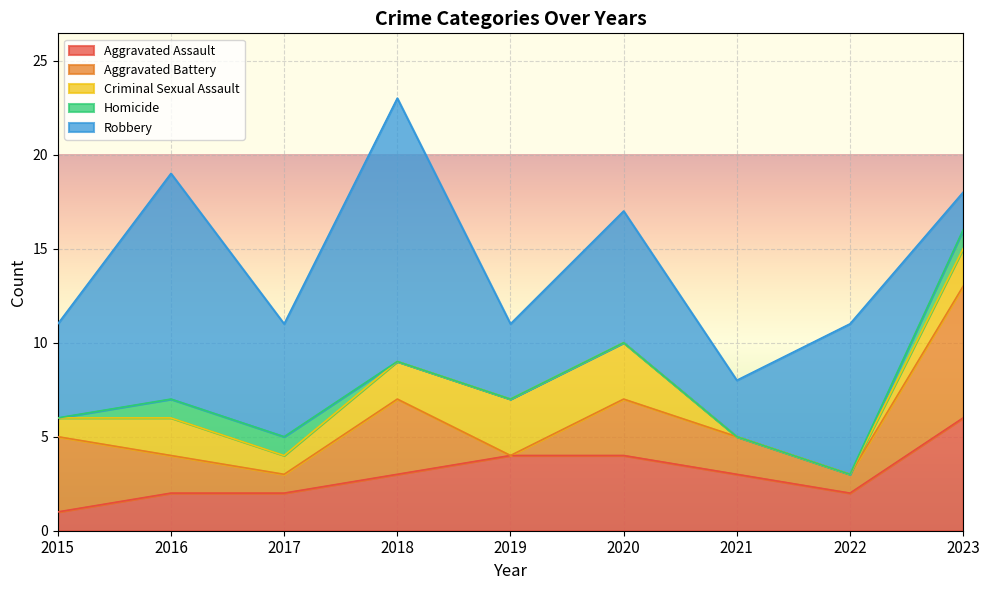

Reading left to right, transcribe all the data shown in this chart.

Aggravated Assault: 1	2	2	3	4	4	3	2	6
Aggravated Battery: 4	2	1	4	0	3	2	1	7
Criminal Sexual Assault: 1	2	1	2	3	3	0	0	2
Homicide: 0	1	1	0	0	0	0	0	1
Robbery: 5	12	6	14	4	7	3	8	2